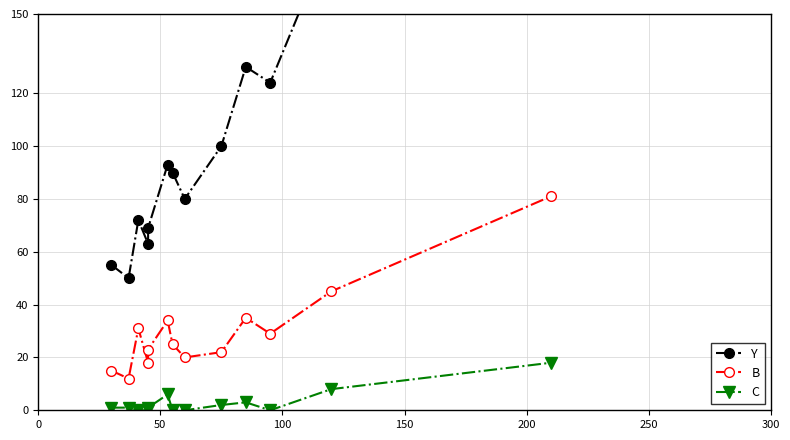

Is the value of B at 8 greater than the value of Y at 0?

No